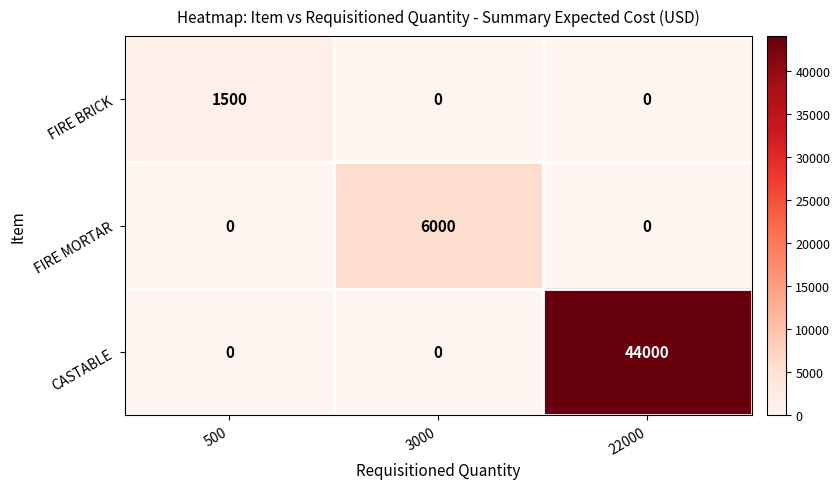

What is the average value of the CASTABLE series?

14667